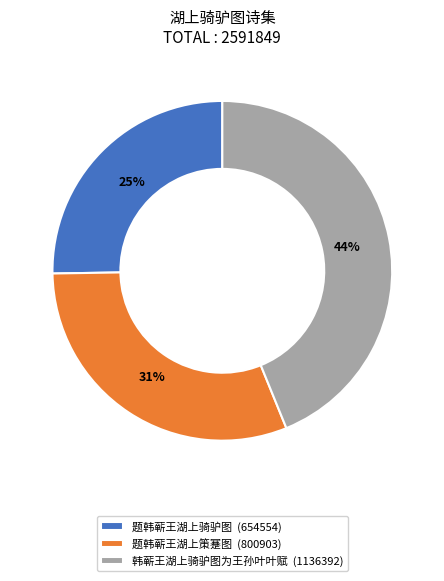

To the nearest percent, what percentage of the pie is 韩蕲王湖上骑驴图为王孙叶叶赋?

44%